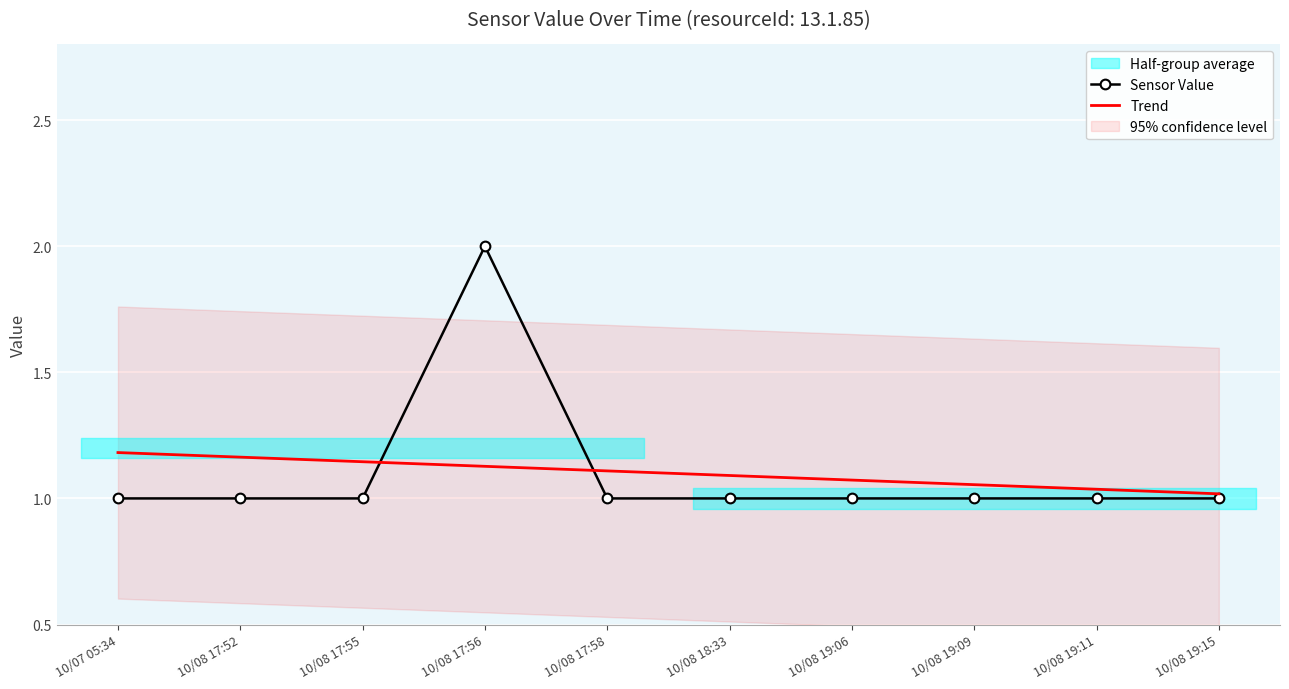

At which label is Sensor Value closest to 1?

10/07 05:34